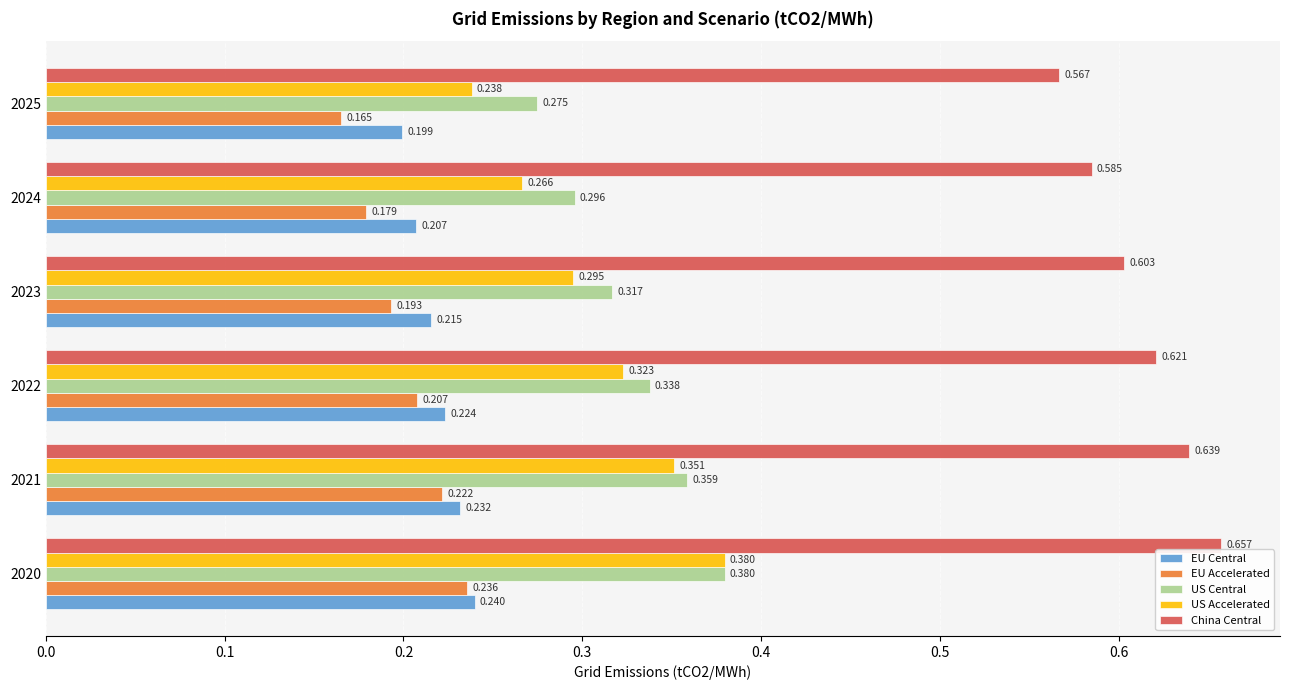

Rank the series at 2025 from lowest to highest value.

EU Accelerated, EU Central, US Accelerated, US Central, China Central